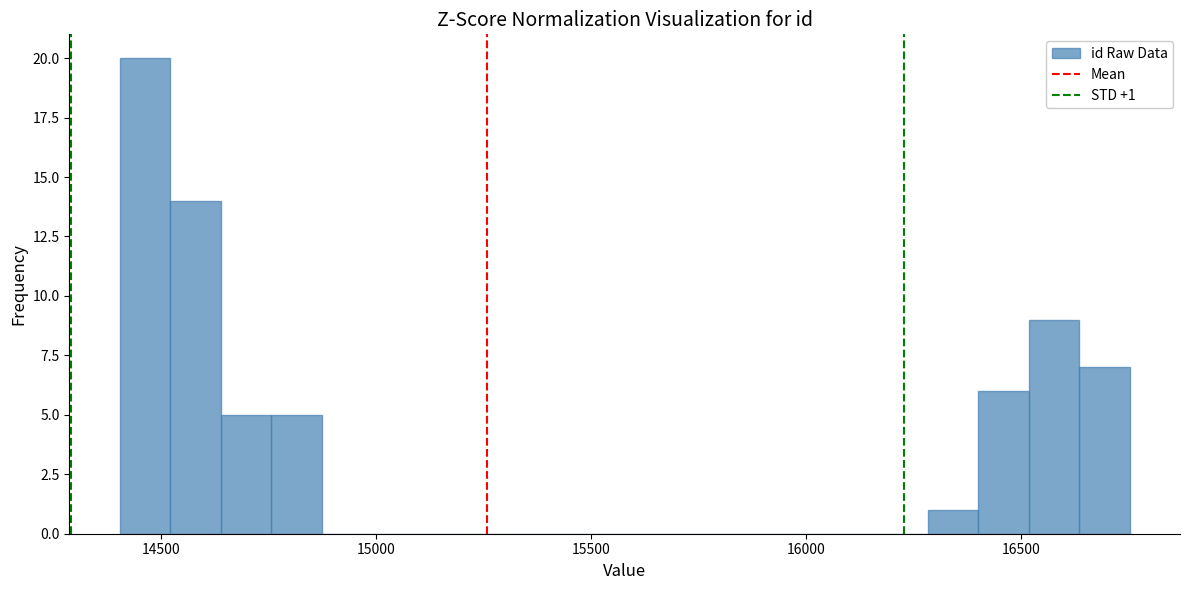

Around what value on the x-axis is the tallest bar? Give the approximate position of its centre, as read against the axis.

14450